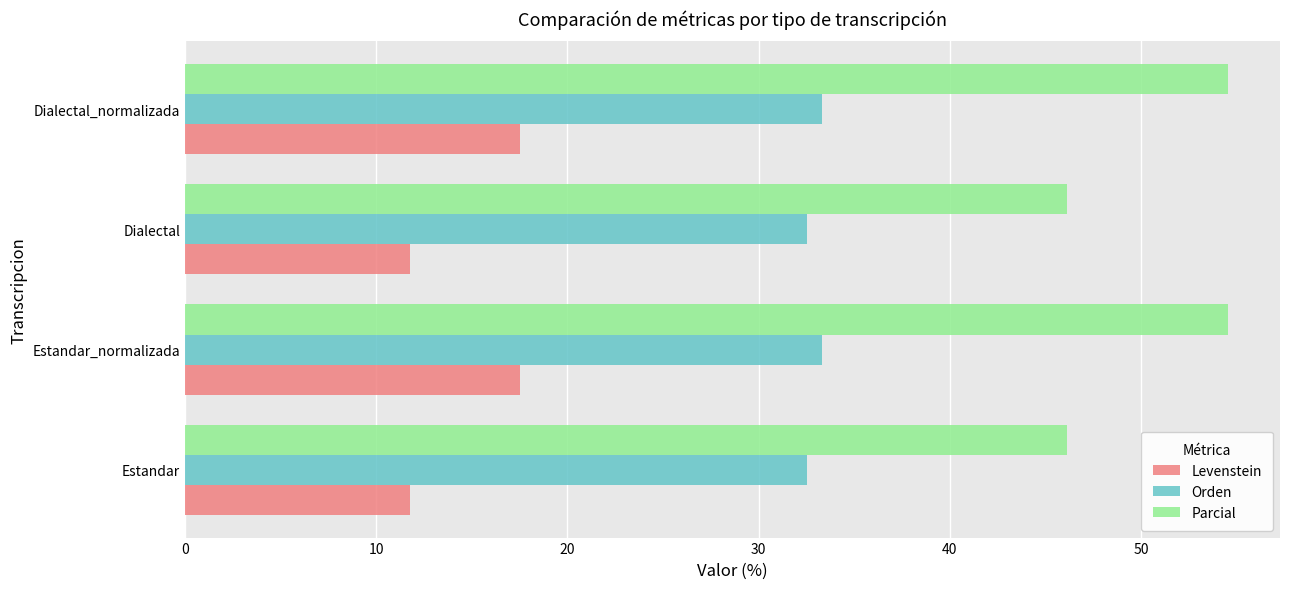

At how many categories does at least one series exceed 48?

2